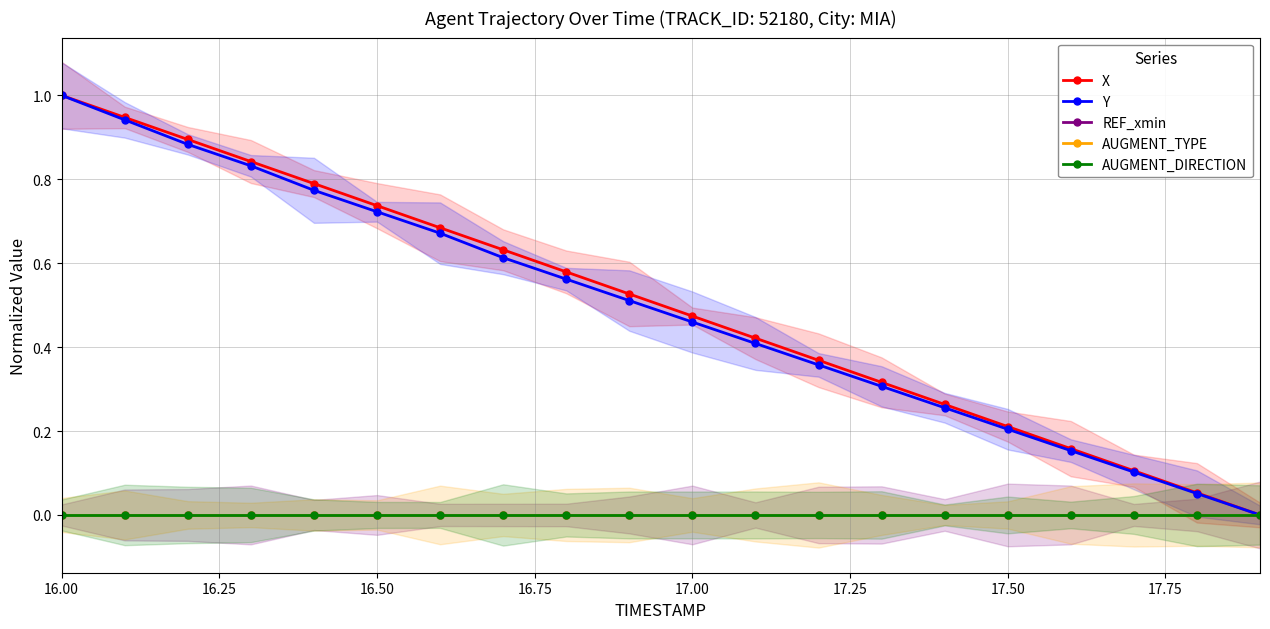

What is the maximum value shown in the chart?

1.0